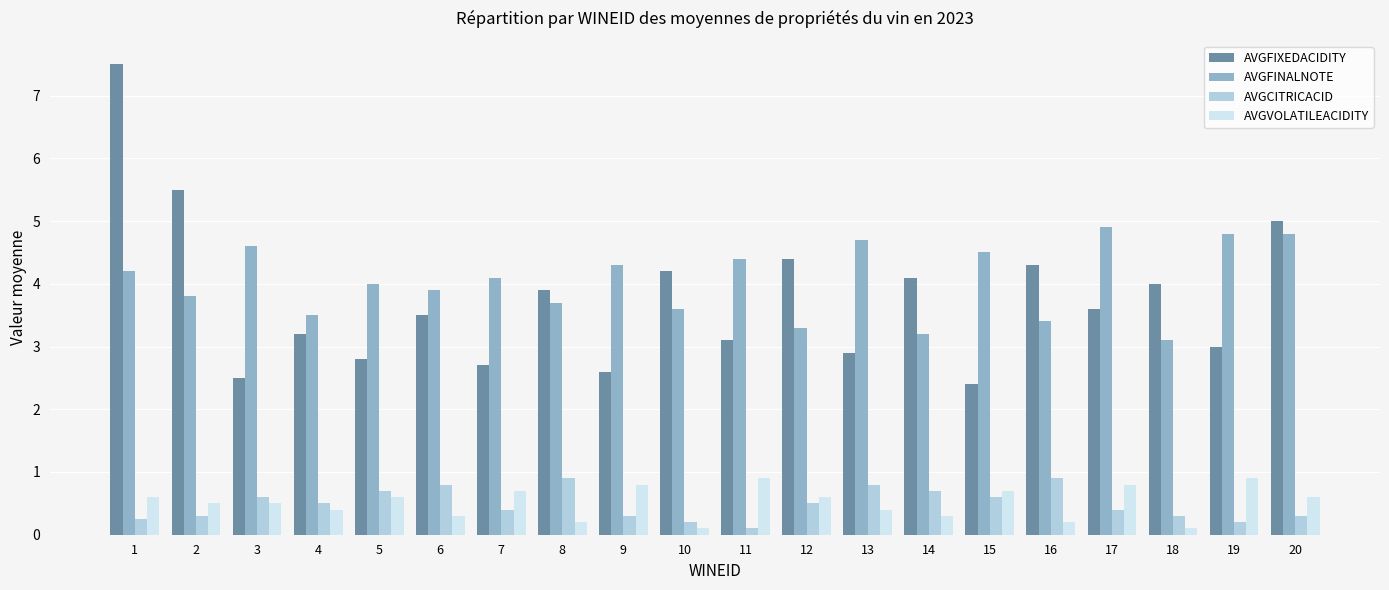

What is the sum of all AVGVOLATILEACIDITY values?

10.2